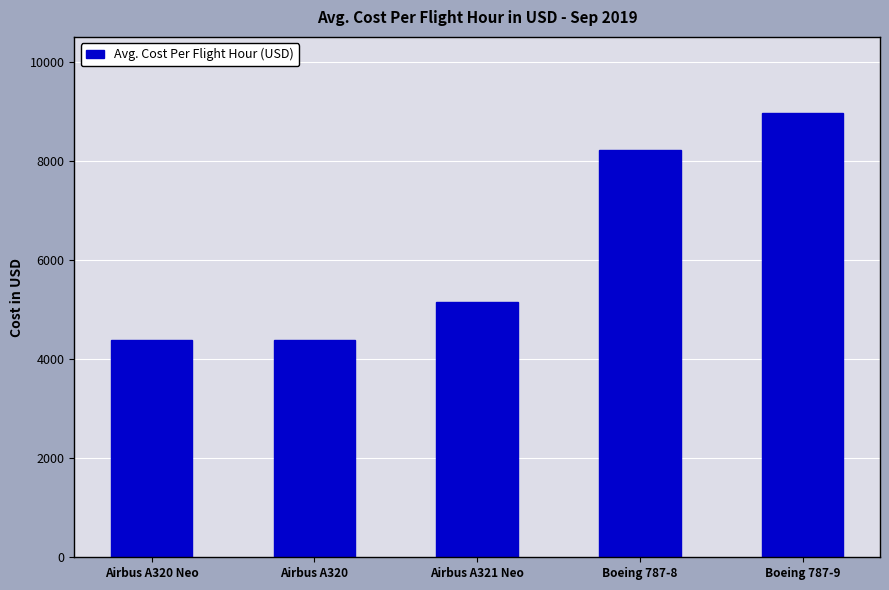

What is the smallest value displayed?

4378.0